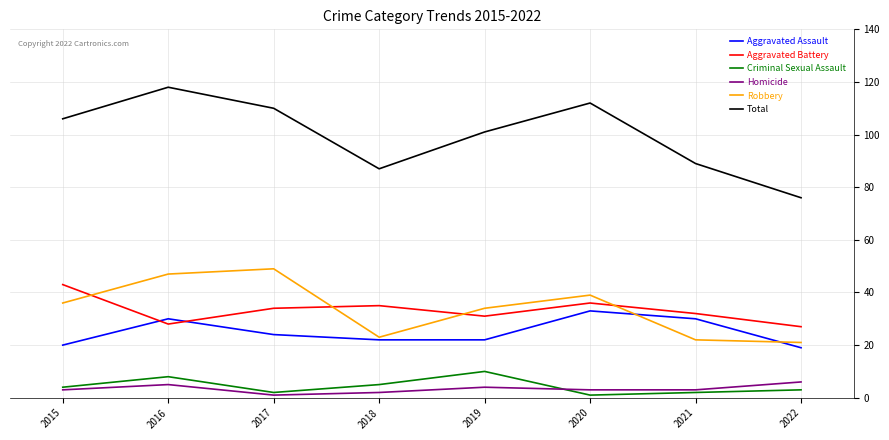

At which category is the sum across all series the highest?

2016